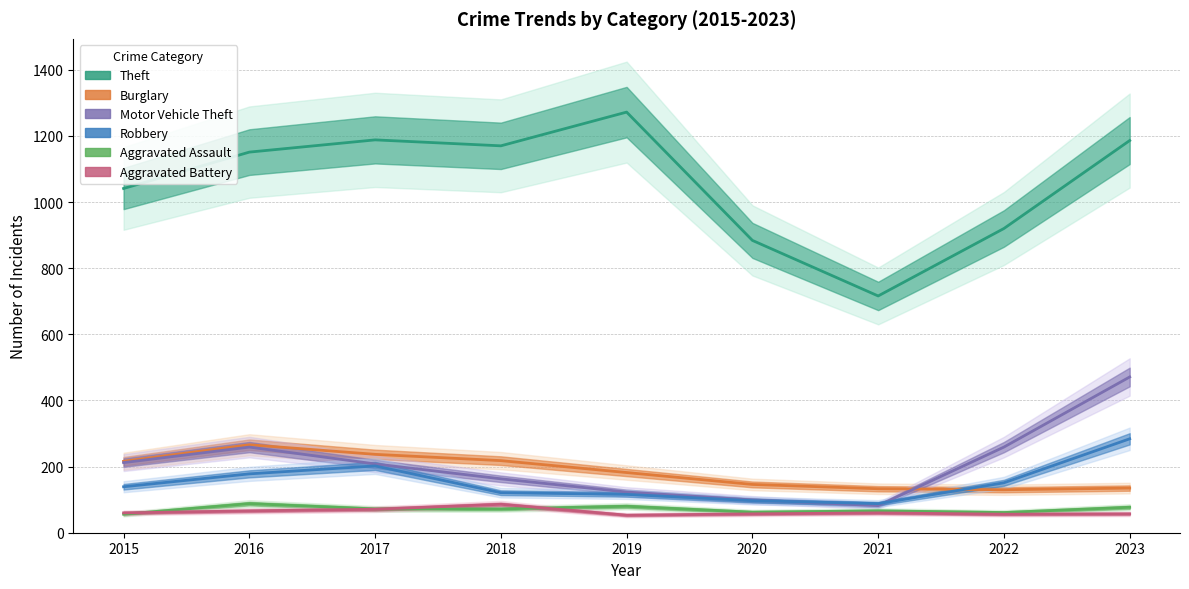

How many data points does each series have?

9